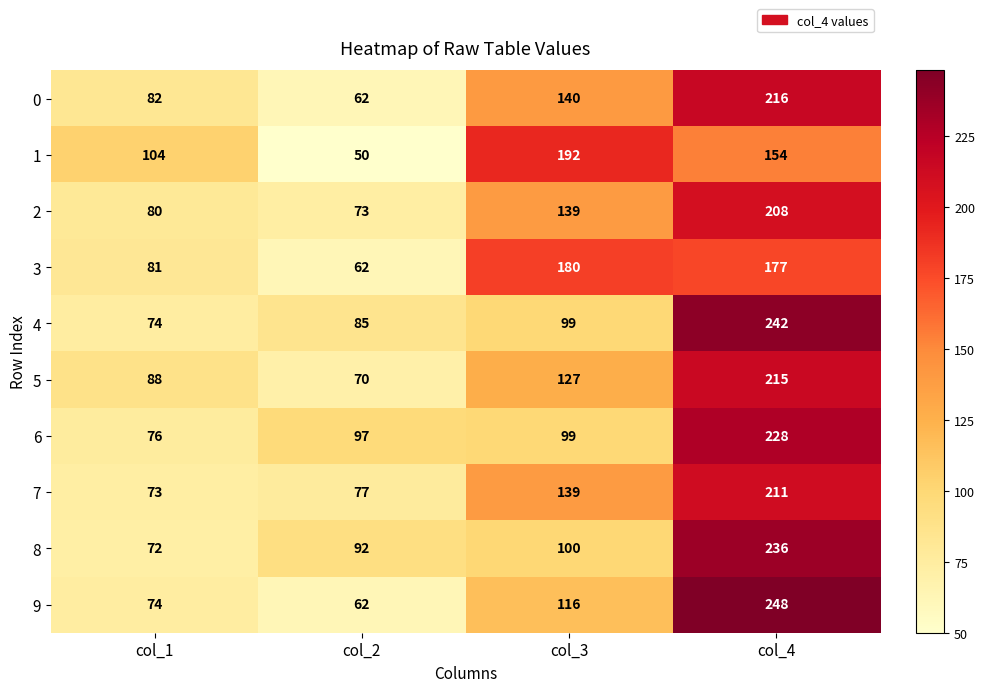

The value of 5 at col_2 is 45. True or false?

False